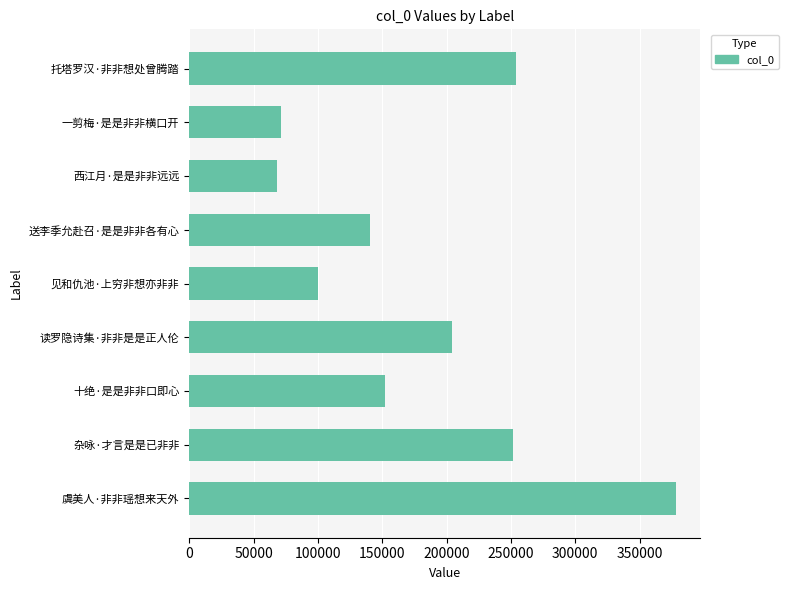

Count the number of data series in this chart.

1